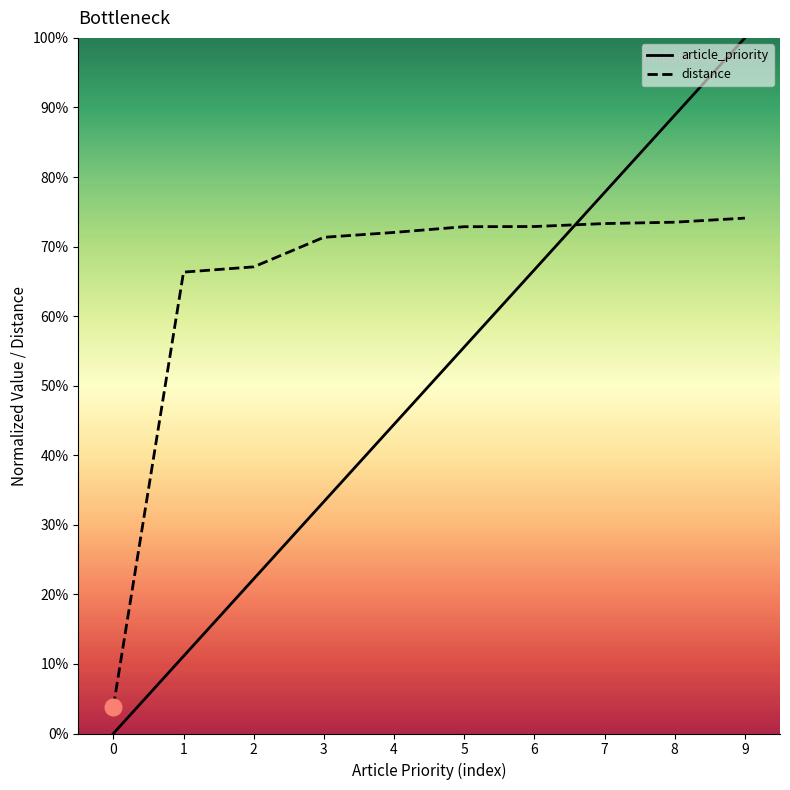

What is the value of the distance point at the 2nd from the left?

0.7